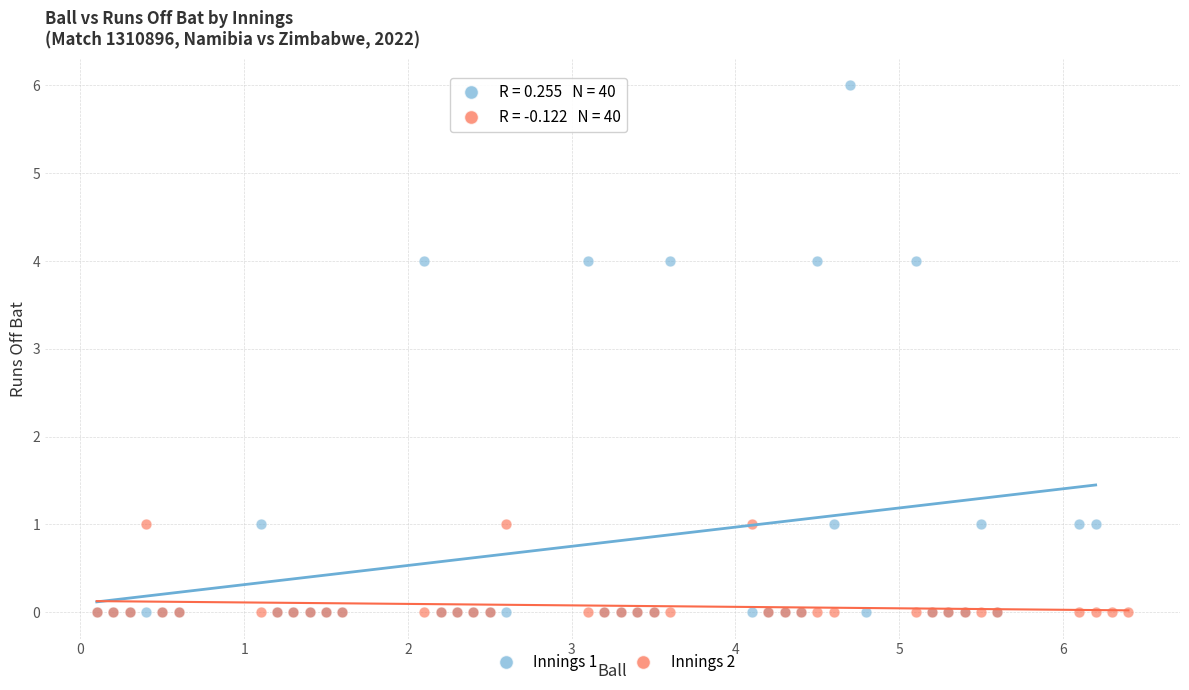

What are all the series names shown in the legend?

Innings 1, Innings 2